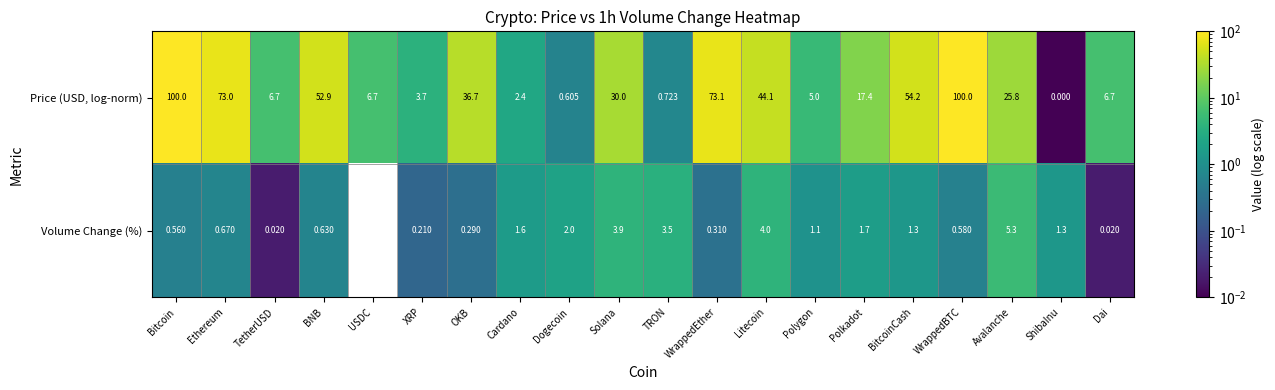

Rank the series by their maximum value, from highest to lowest.

Price (USD, log-norm), Volume Change (%)